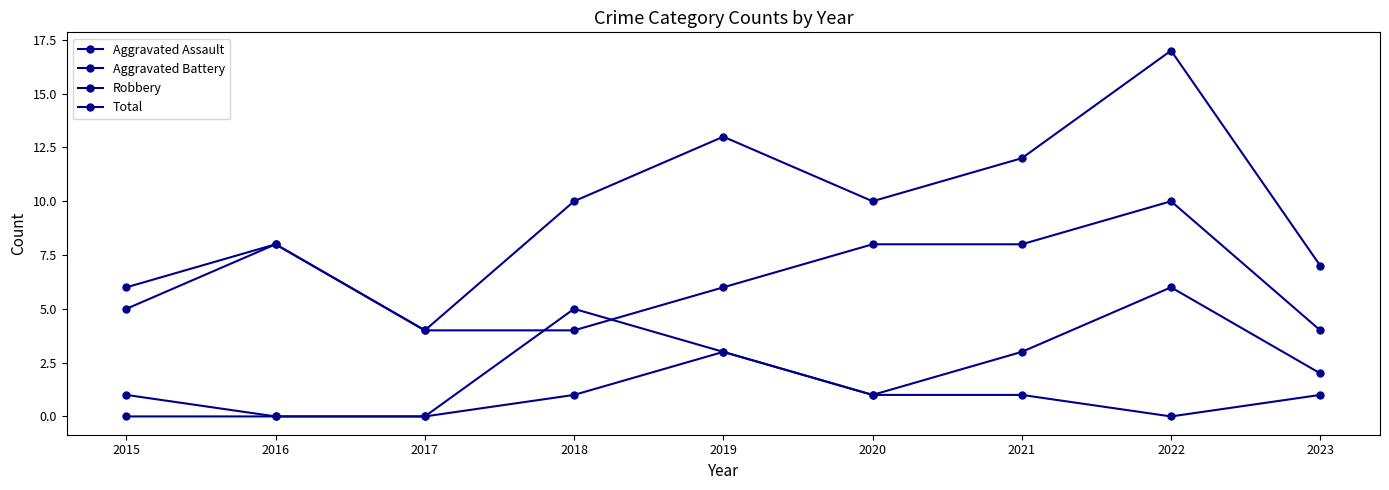

What is the difference between the maximum and minimum values in the Aggravated Battery series?

6